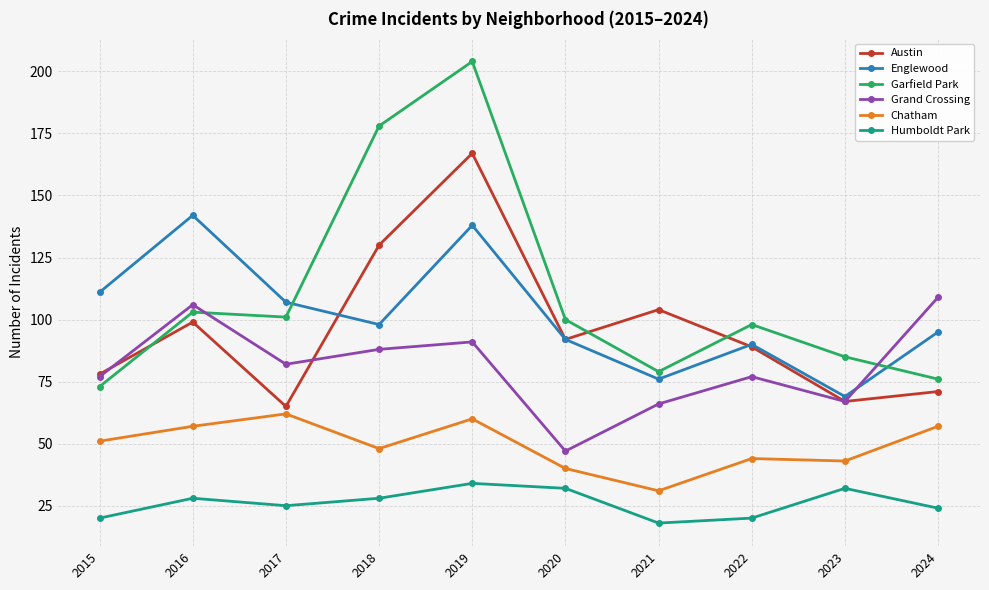

True or false: Garfield Park and Humboldt Park cross at least once.

False